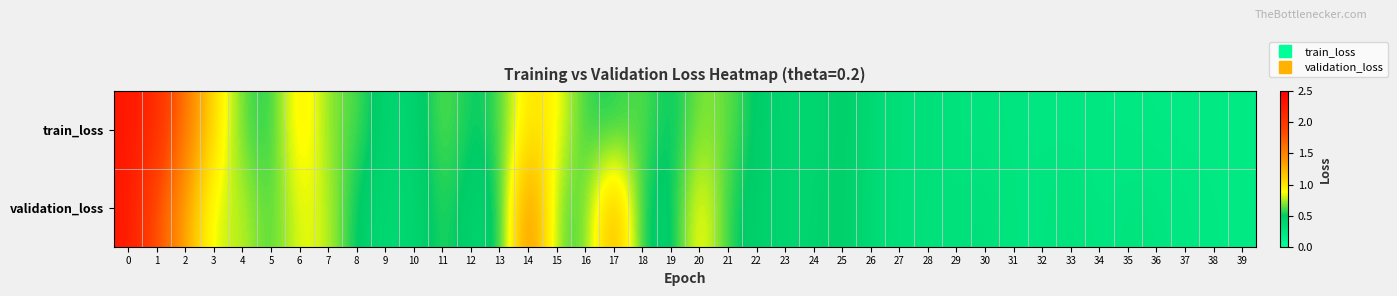

Which series has the largest total across all categories?

validation_loss